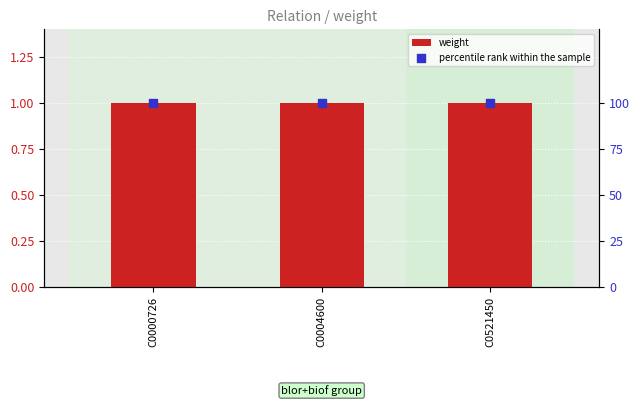

Which series has the largest total across all categories?

percentile rank within the sample